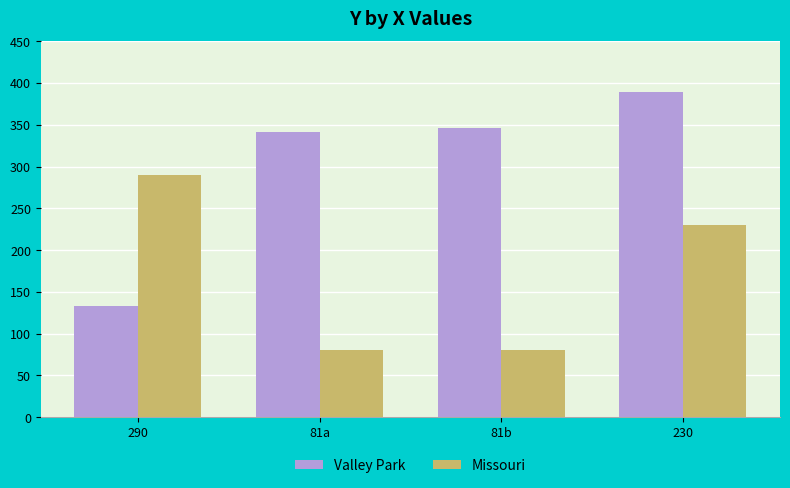

What are all the series names shown in the legend?

Valley Park, Missouri